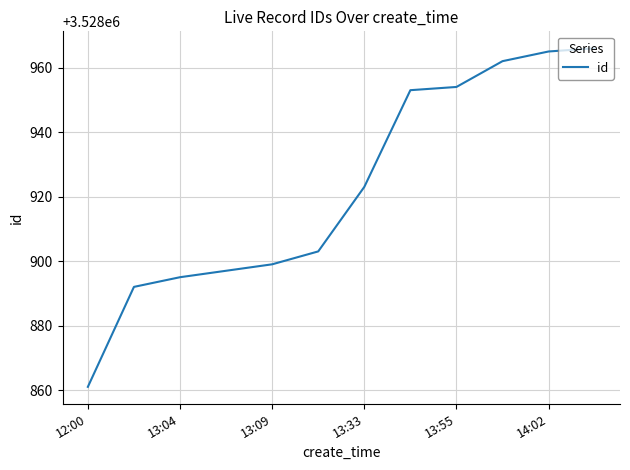

Reading right to left, list all the values displayed in this chart.

3528966	3528965	3528962	3528954	3528953	3528923	3528903	3528899	3528897	3528895	3528892	3528861